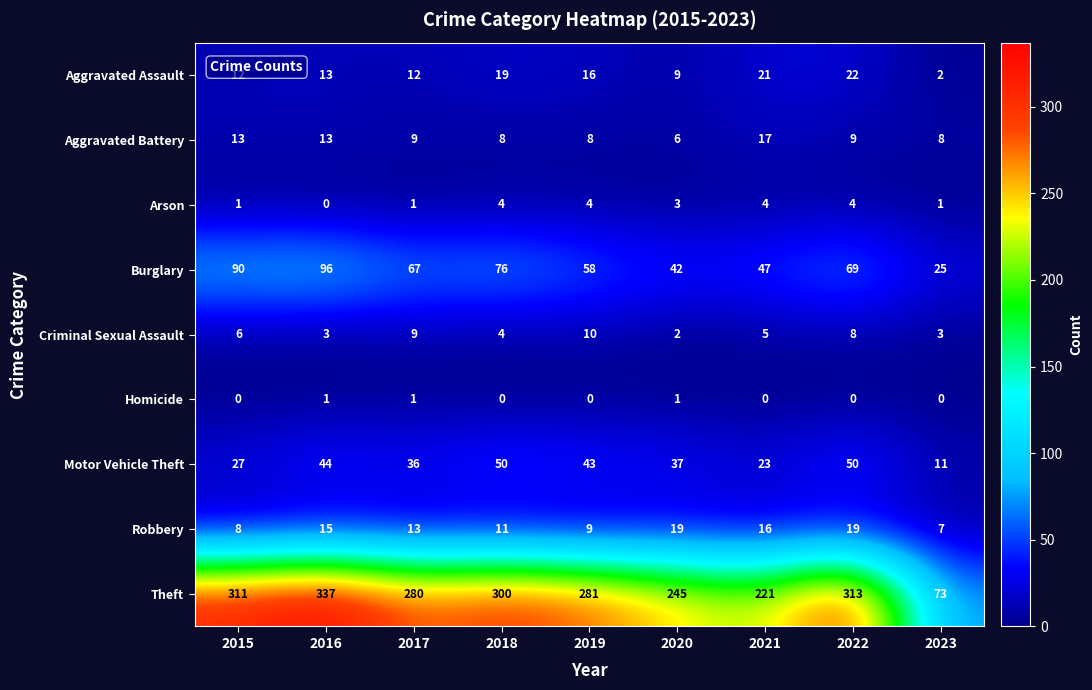

Which category has the highest value across all series?

2016